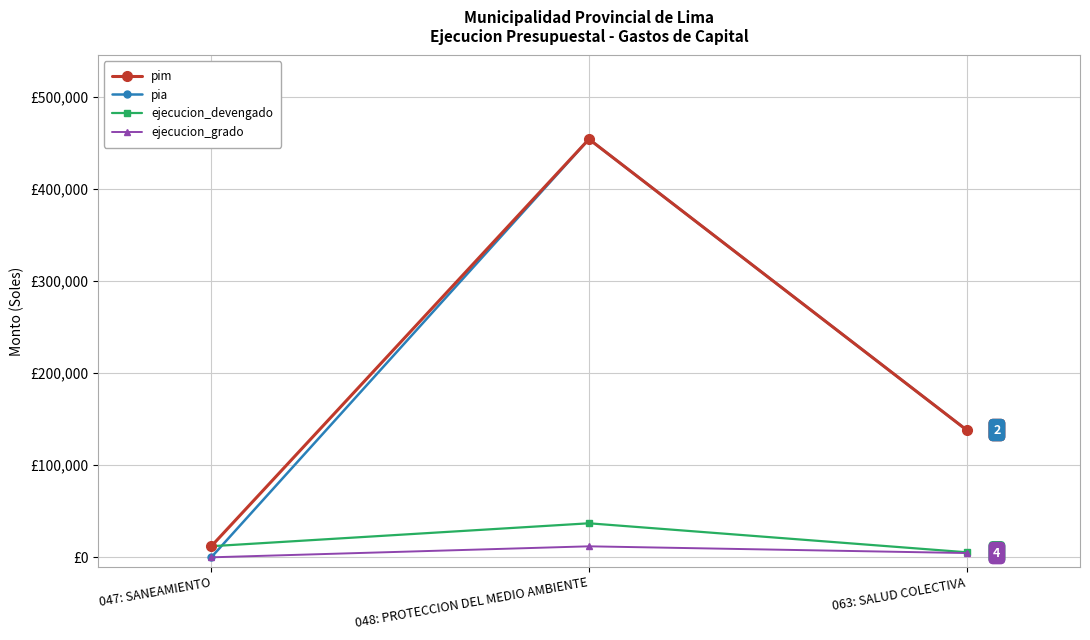

What is the value of the ejecucion_grado point at the 3rd from the left?

4634